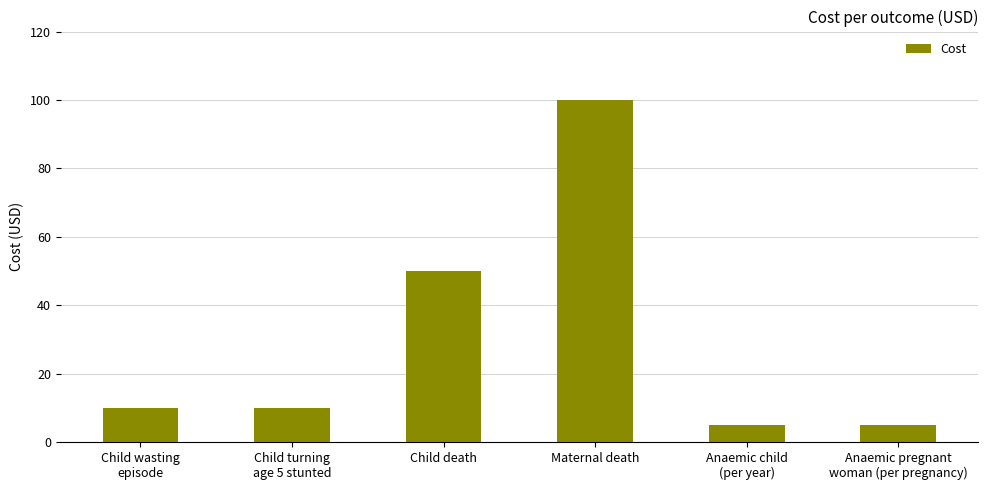

What is the difference between the second highest and minimum values?

45